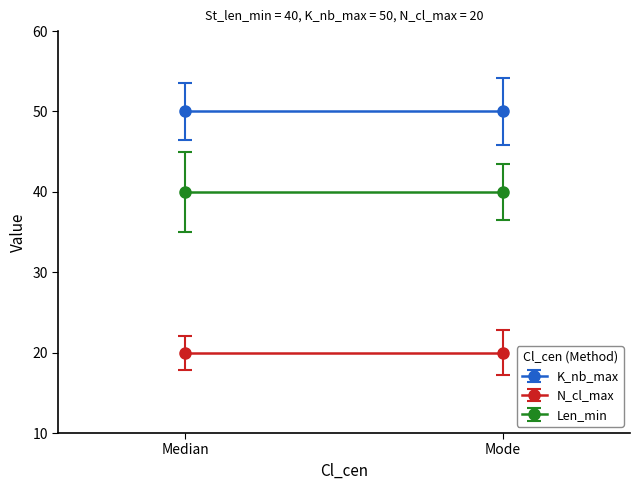

What is the greatest value displayed?

50